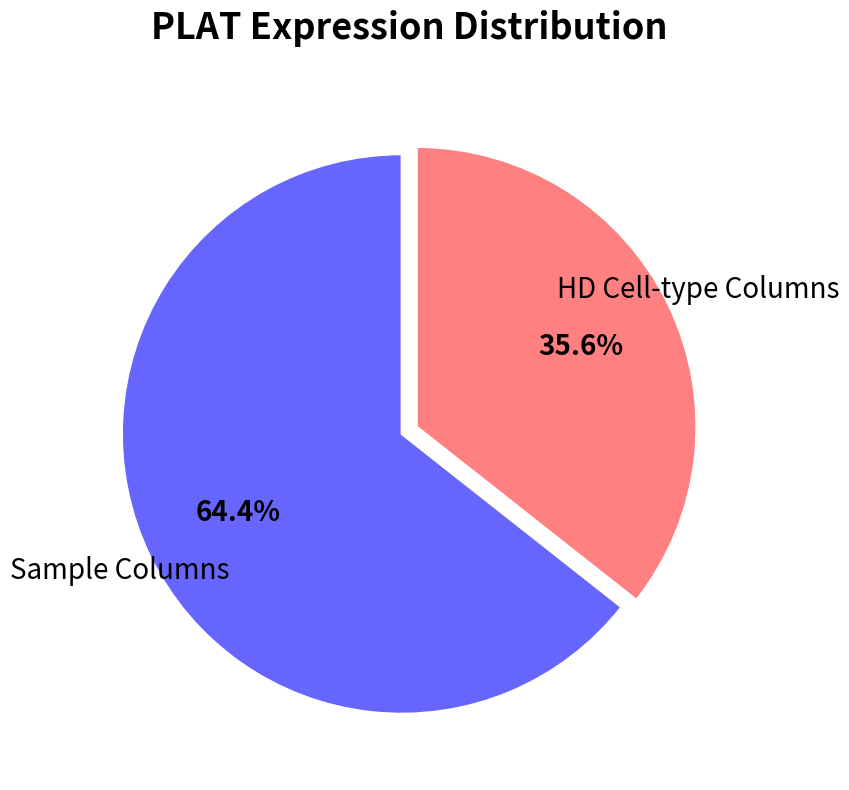

Is there a majority slice in this chart?

Yes